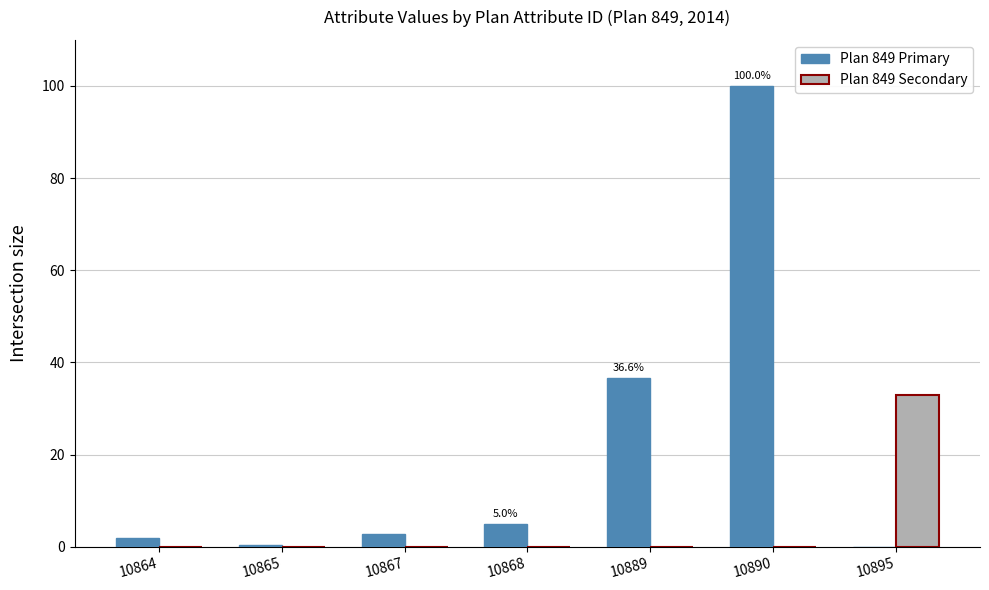

At which category is the sum across all series the highest?

10890